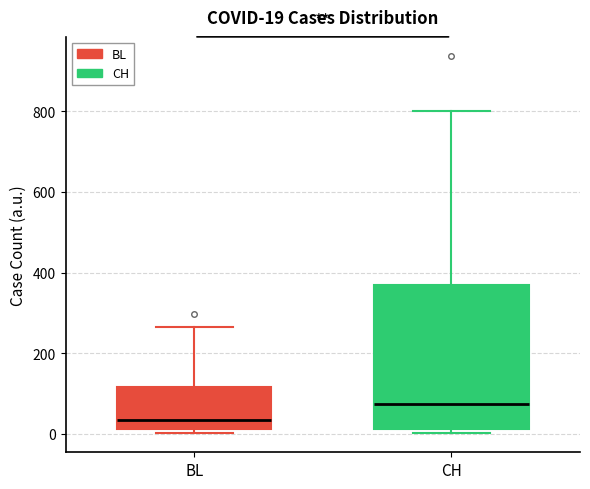

Which box's median line is the highest?

CH